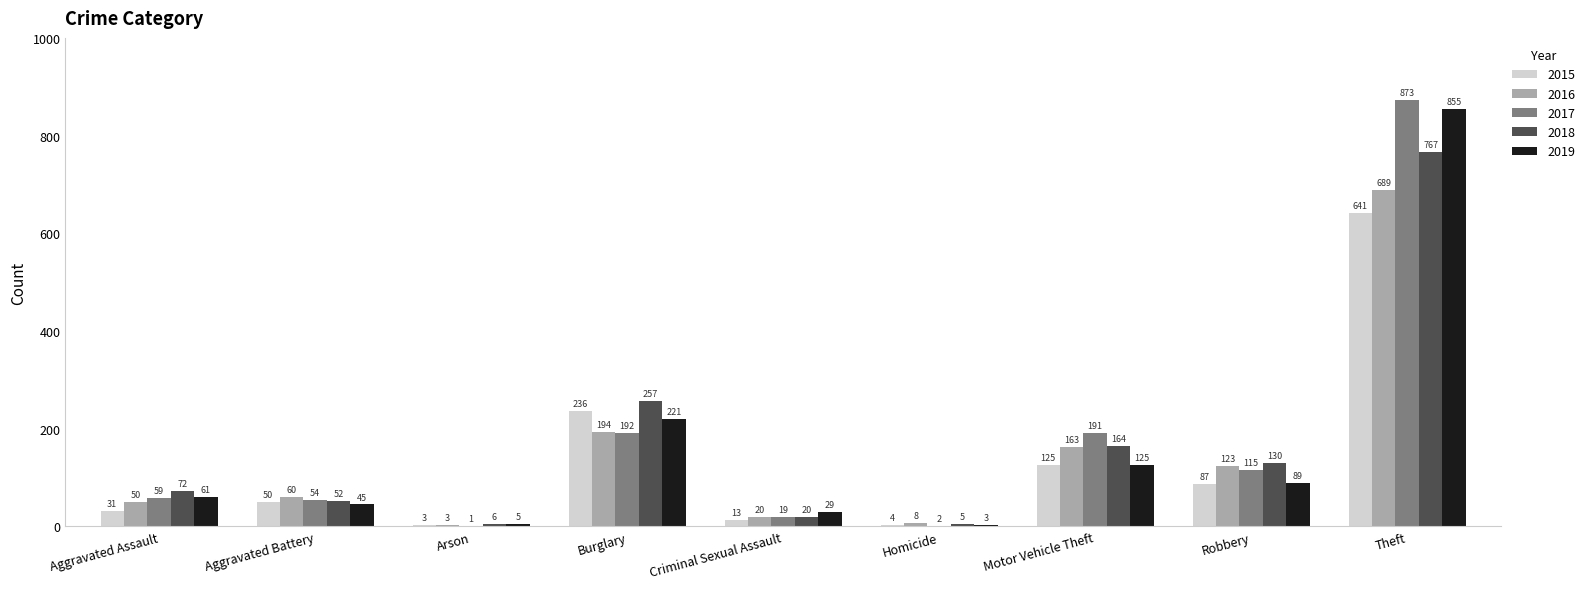

What are all the series names shown in the legend?

2015, 2016, 2017, 2018, 2019